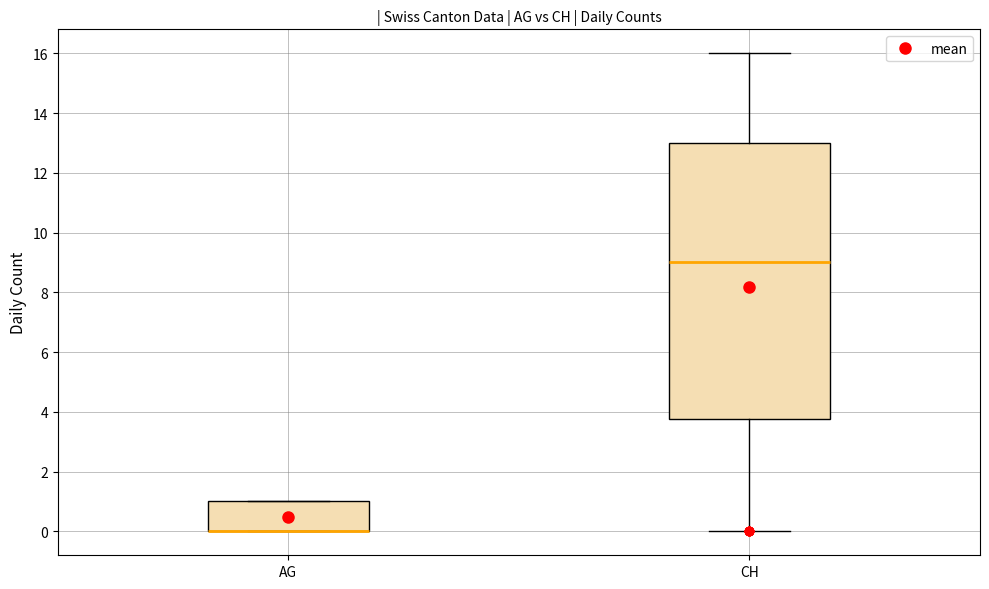

Reading left to right, read every box against the y-axis: the position of its median line, the range the box covers, and the ends of its whiskers. The values are not printed on the chart, so give them approximately, as read against the axis.

AG: median 0.0 (drawn on the box's lower edge), box 0.0 to 1.0, whiskers 0.0 to 1.0
CH: median 9.0, box 3.8 to 13.0, whiskers 0.0 to 16.0